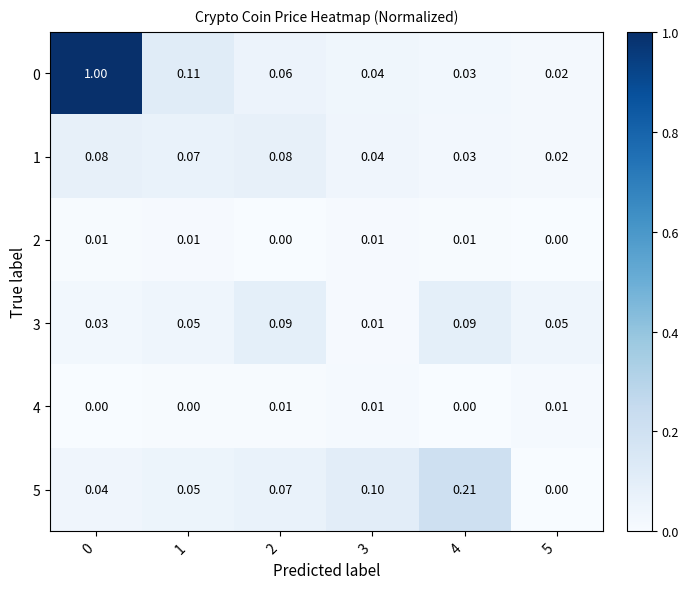

Is the value of 4 at 2 greater than the value of 3 at 0?

No